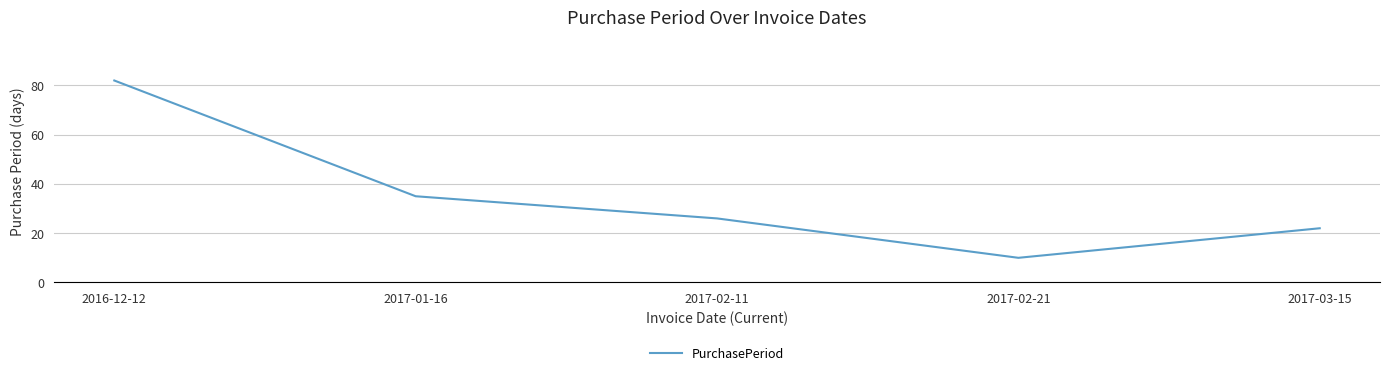

Reading right to left, list all the values displayed in this chart.

2017-03-15=22	2017-02-21=10	2017-02-11=26	2017-01-16=35	2016-12-12=82